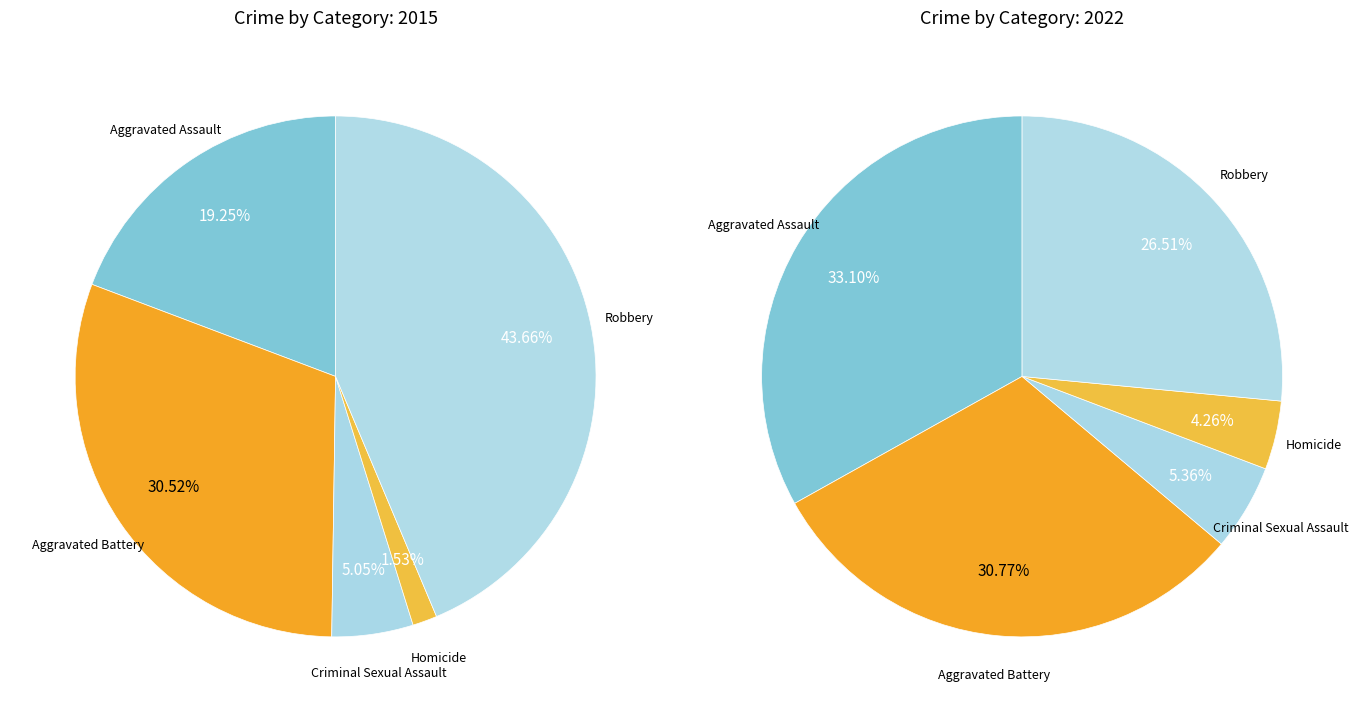

The Criminal Sexual Assault slice represents 5% of the pie. True or false?

True